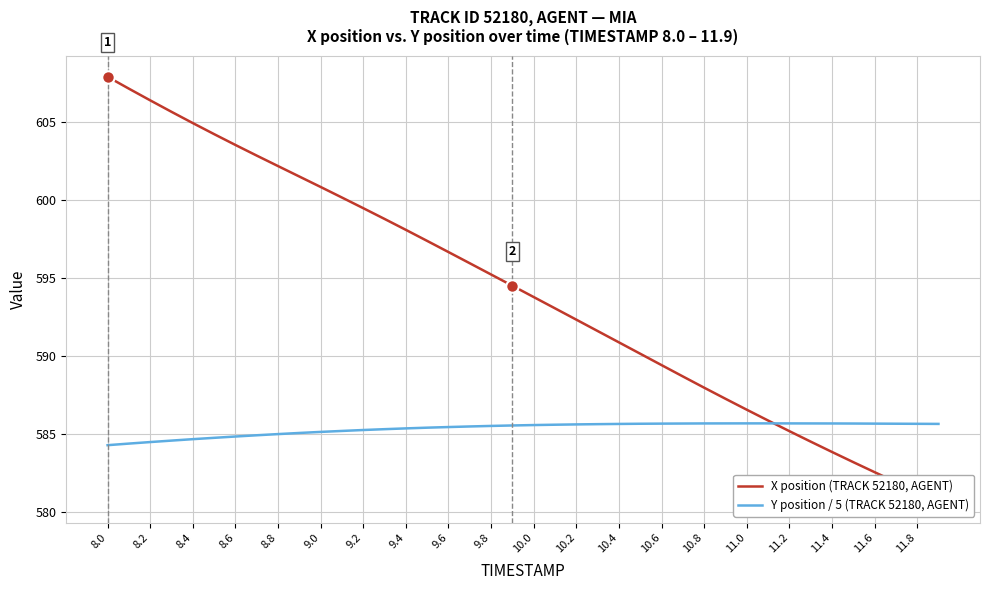

At which label does X position (TRACK 52180, AGENT) first exceed 594?

8.0